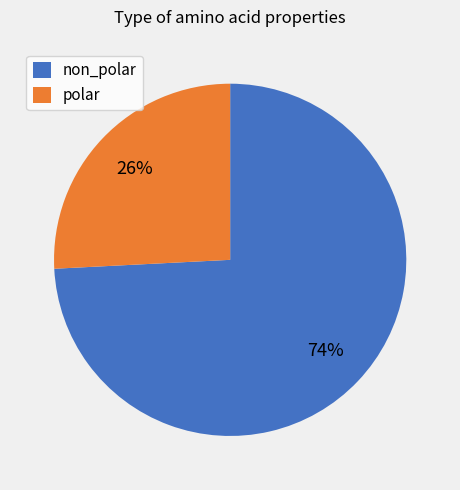

Which has a higher value, non_polar or polar?

non_polar